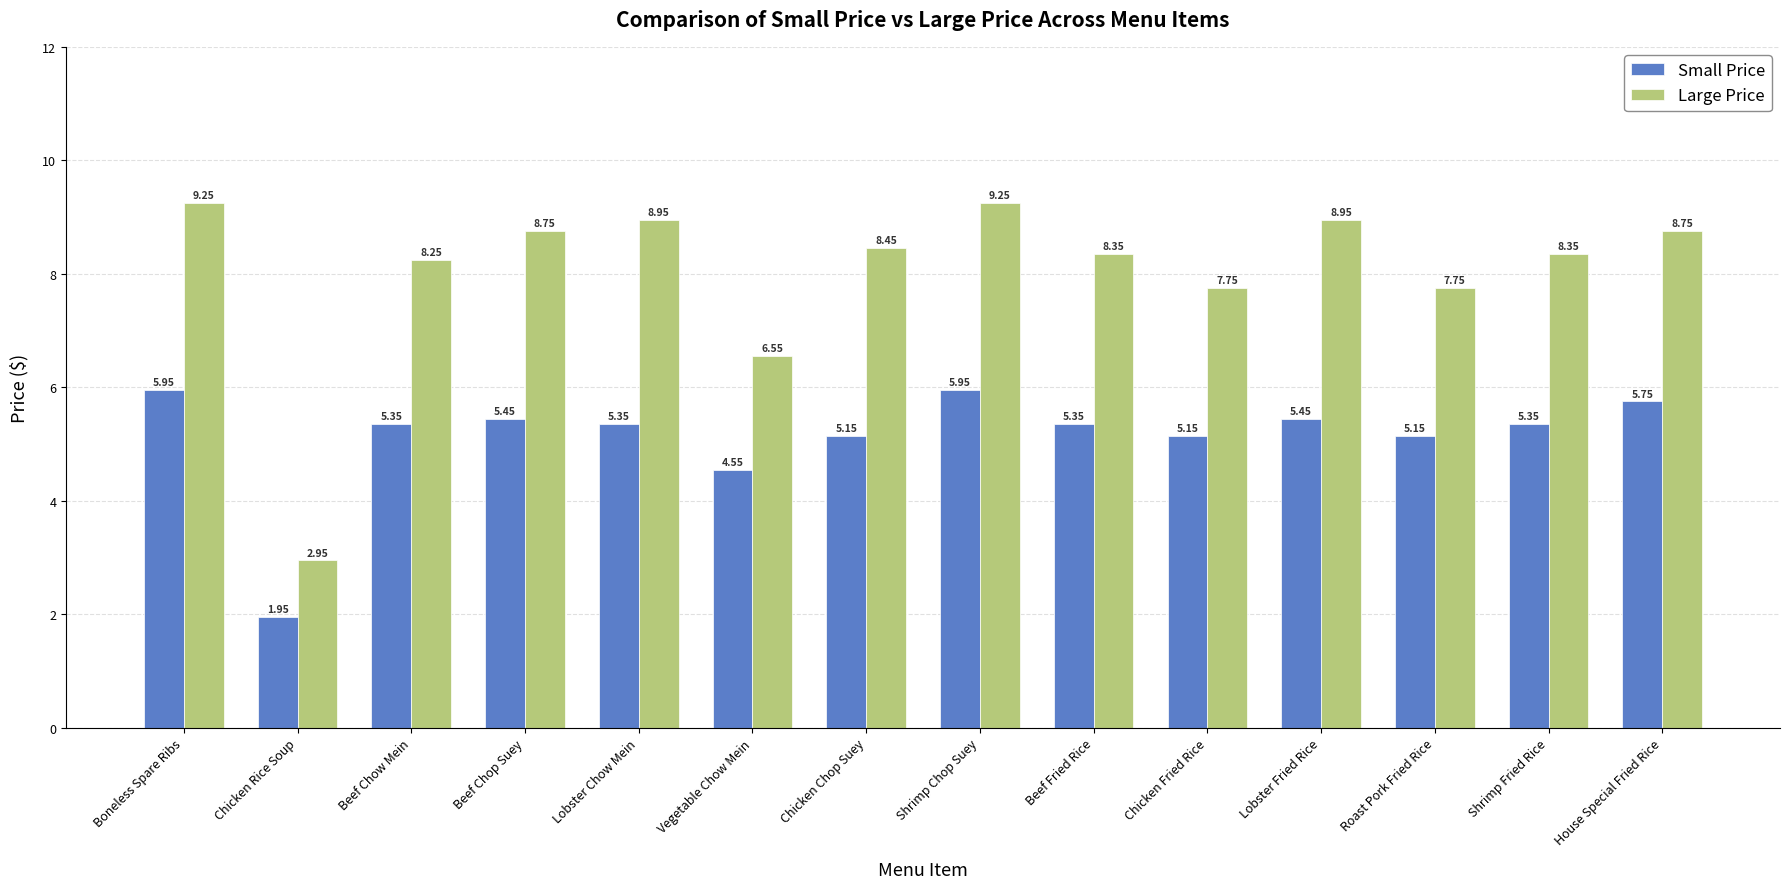

What is the label of the 8th bar from the left?

Shrimp Chop Suey